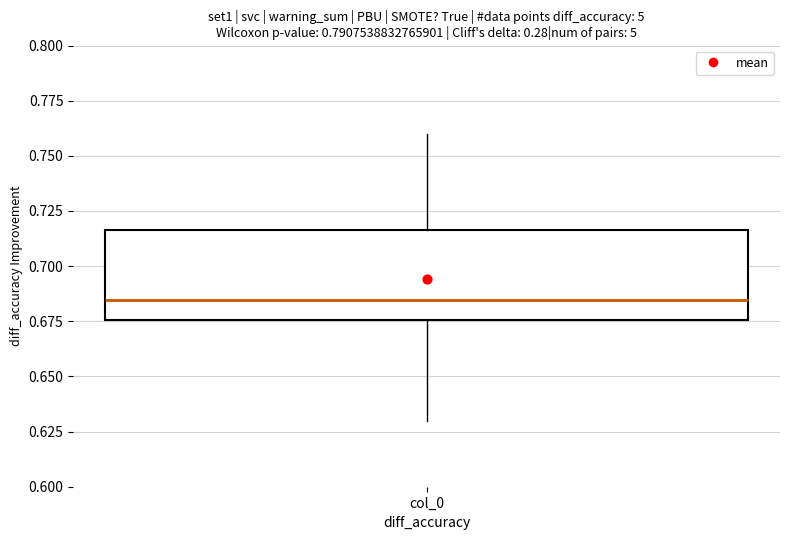

Read this box plot against the y-axis: the position of the median line, the range covered by the box, and the ends of both whiskers. The values are not printed on the chart, so give them approximately, as read against the axis.

median 0.685, box 0.675 to 0.715, whiskers 0.630 to 0.760